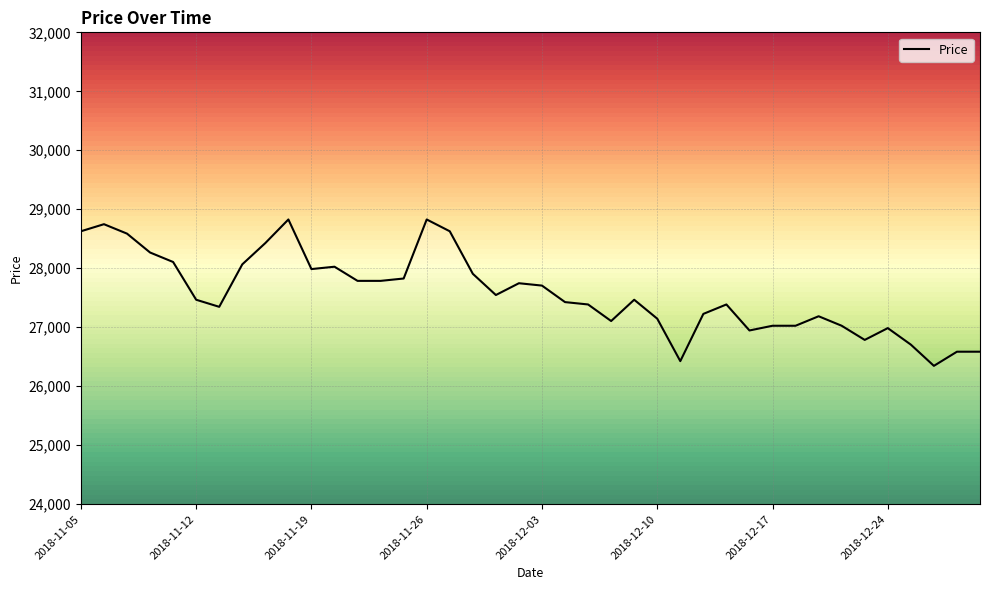

What is the smallest value displayed?

26345